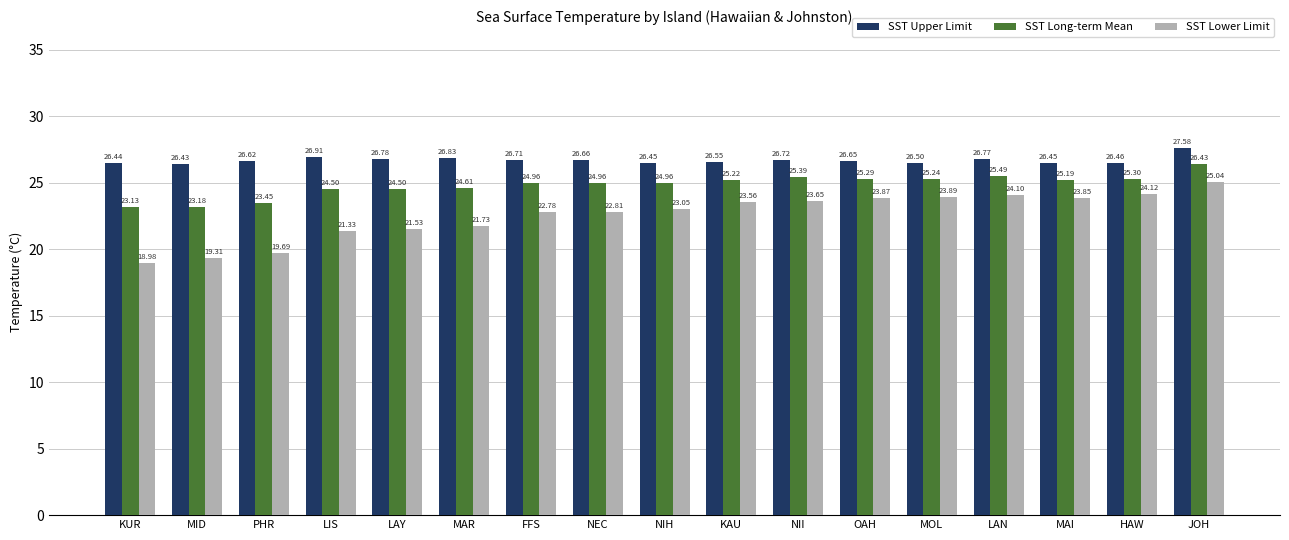

What is the label of the 10th bar from the left?

KAU